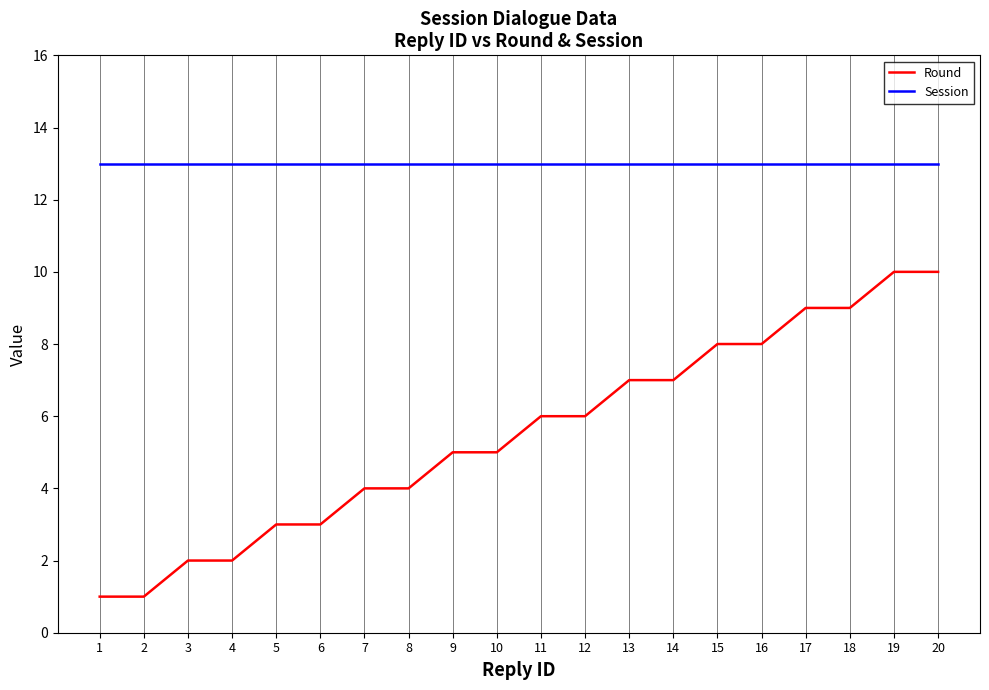

True or false: Session and Round cross at least once.

False